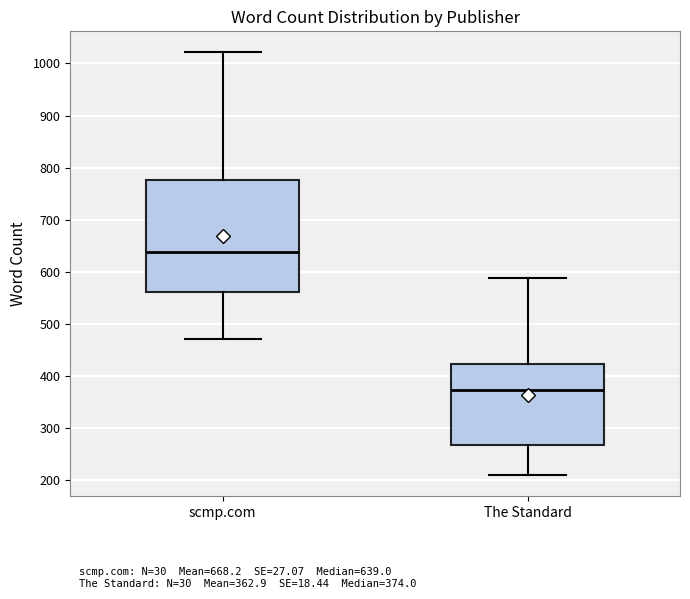

Reading left to right, read every box against the y-axis: the position of its median line, the range the box covers, and the ends of its whiskers. The values are not printed on the chart, so give them approximately, as read against the axis.

scmp.com: median 640, box 560 to 780, whiskers 470 to 1020
The Standard: median 370, box 270 to 420, whiskers 210 to 590